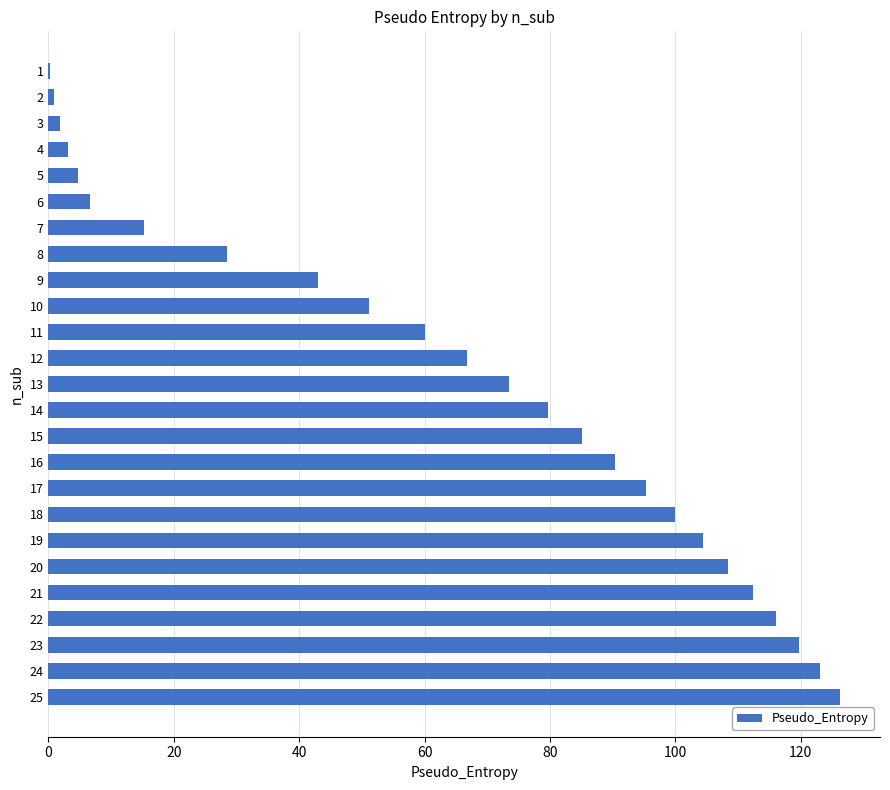

The chart shows a value of 26.4 at 11. True or false?

False